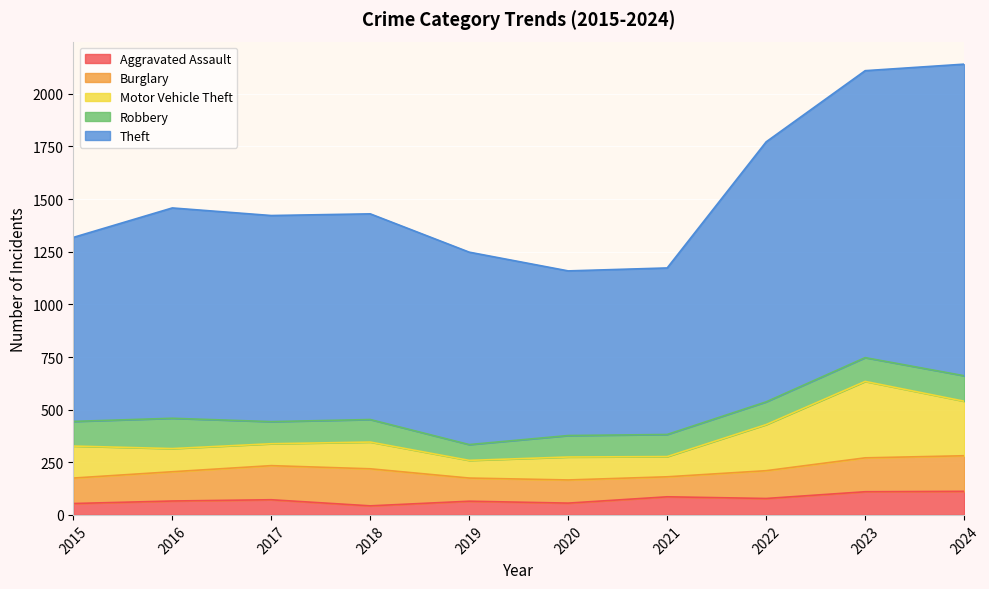

Reading right to left, list all the values displayed in this chart.

Aggravated Assault: 112	110	78	86	56	65	43	72	66	54
Burglary: 169	161	132	95	110	110	176	162	139	121
Motor Vehicle Theft: 259	363	219	96	109	84	127	104	110	152
Robbery: 121	113	108	105	102	75	107	105	144	117
Theft: 1480	1363	1235	791	782	914	977	979	999	874